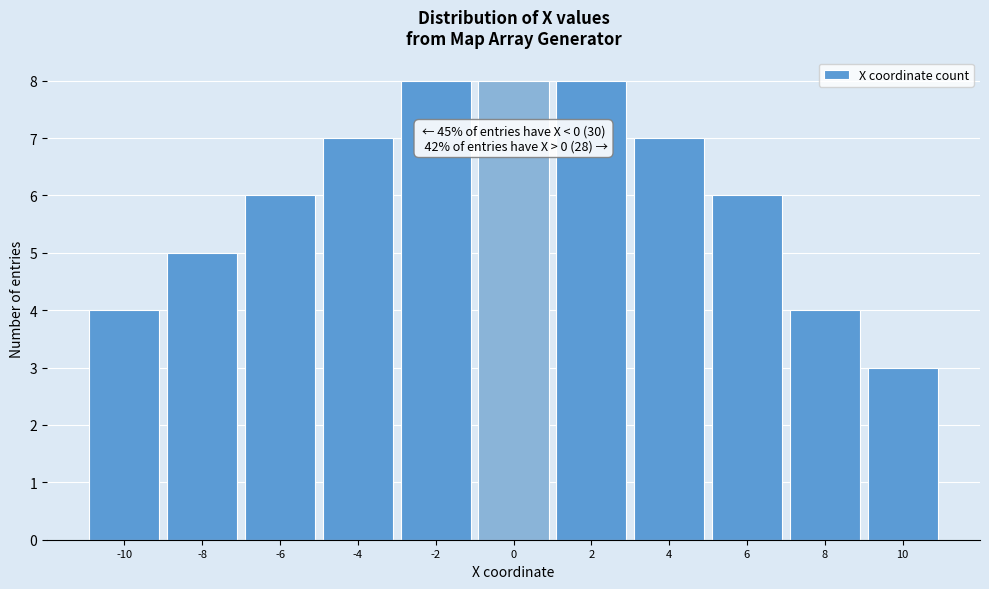

Reading right to left, transcribe all the data shown in this chart.

10=3	8=4	6=6	4=7	2=8	0=8	-2=8	-4=7	-6=6	-8=5	-10=4